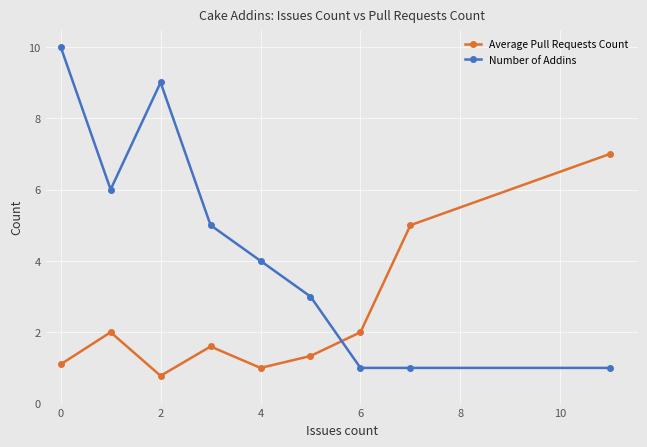

Reading right to left, extract all data points from this chart.

Average Pull Requests Count: 7.0	5.0	2.0	1.3	1.0	1.6	0.8	2.0	1.1
Number of Addins: 1.0	1.0	1.0	3.0	4.0	5.0	9.0	6.0	10.0